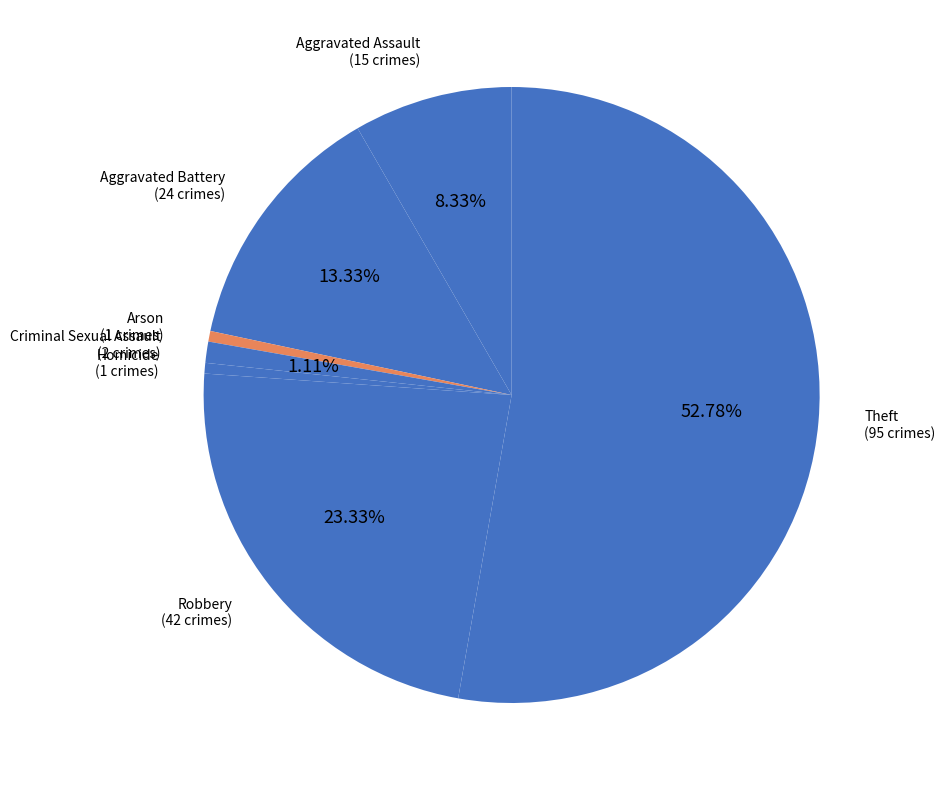

Count the number of slices in the pie.

7